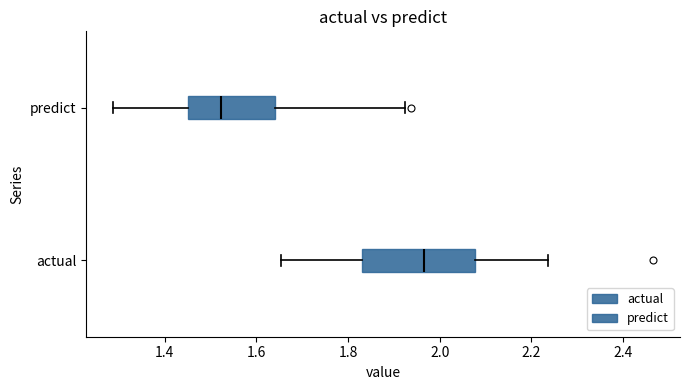

Reading bottom to top, transcribe this box plot: for each box, give where its median line is, the range the box spans, and where its two whiskers end, as read against the x-axis. The values are not printed on the chart, so give them approximately, as read against the axis.

actual: median 1.96, box 1.84 to 2.08, whiskers 1.66 to 2.24
predict: median 1.52, box 1.46 to 1.64, whiskers 1.28 to 1.92